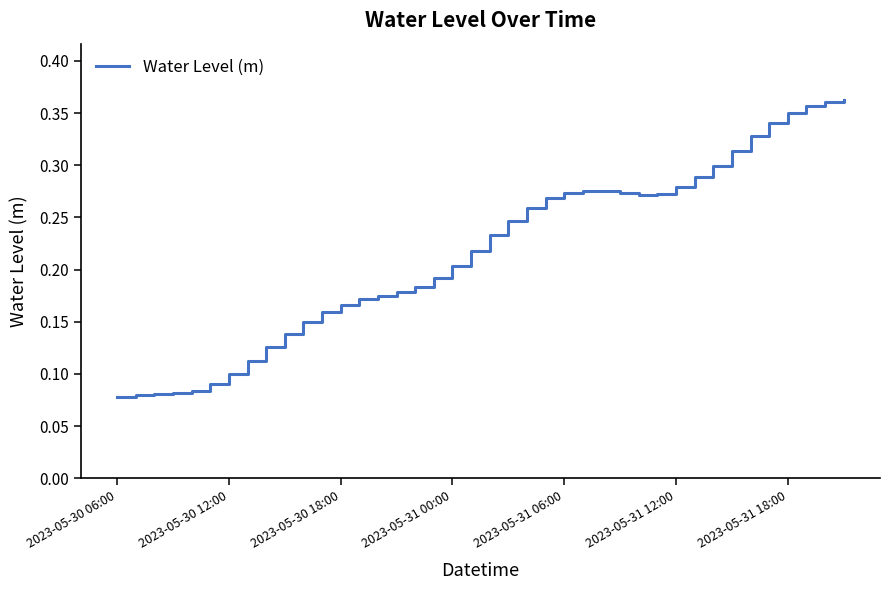

What is the greatest value displayed?

0.4